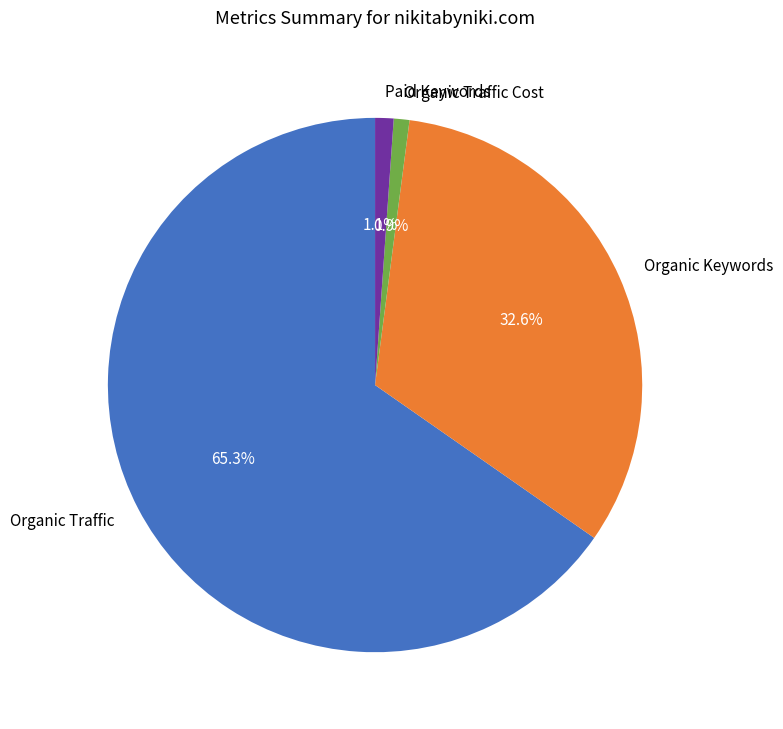

To the nearest percent, what is the difference between the largest and smallest slice percentages?

64%